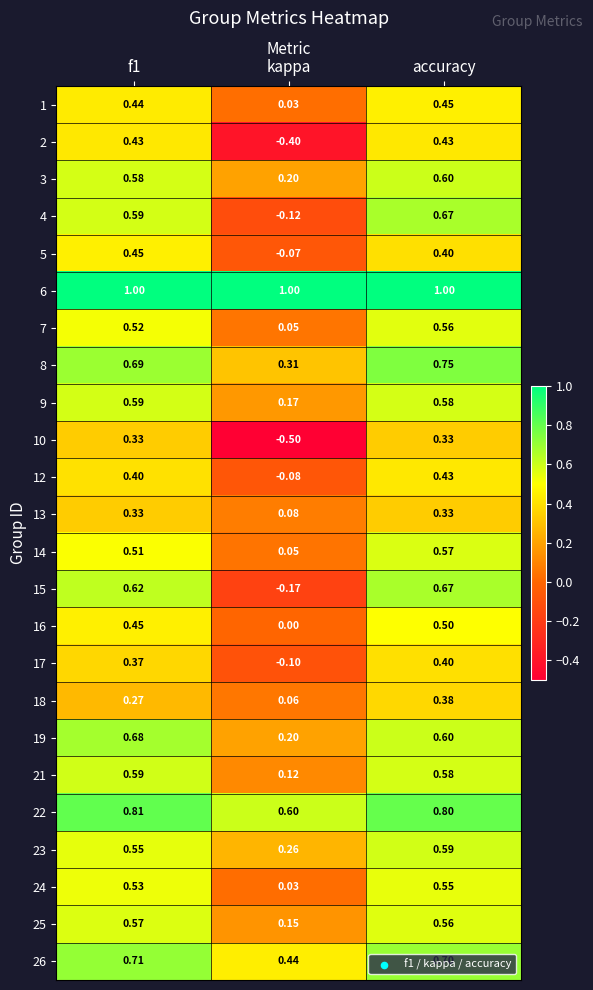

At which label is 14 closest to 0?

kappa